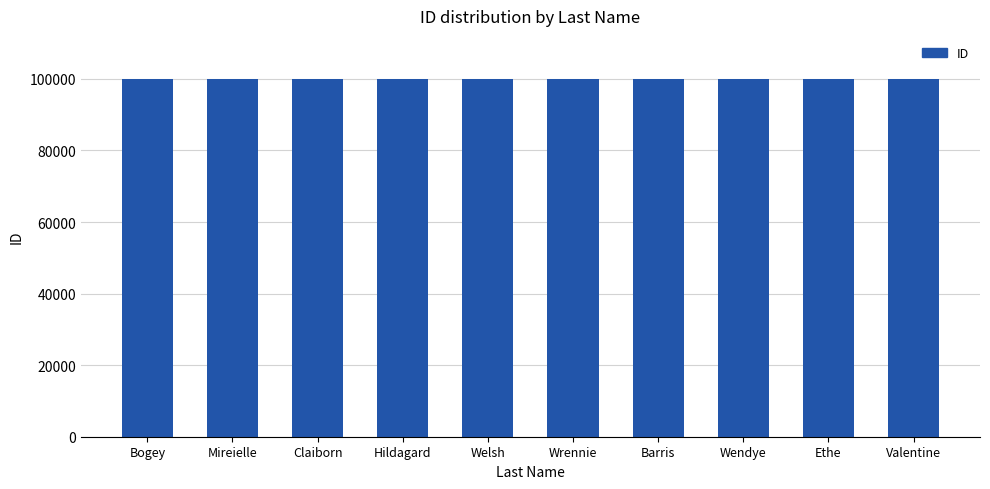

What is the approximate value at Wendye?

100008